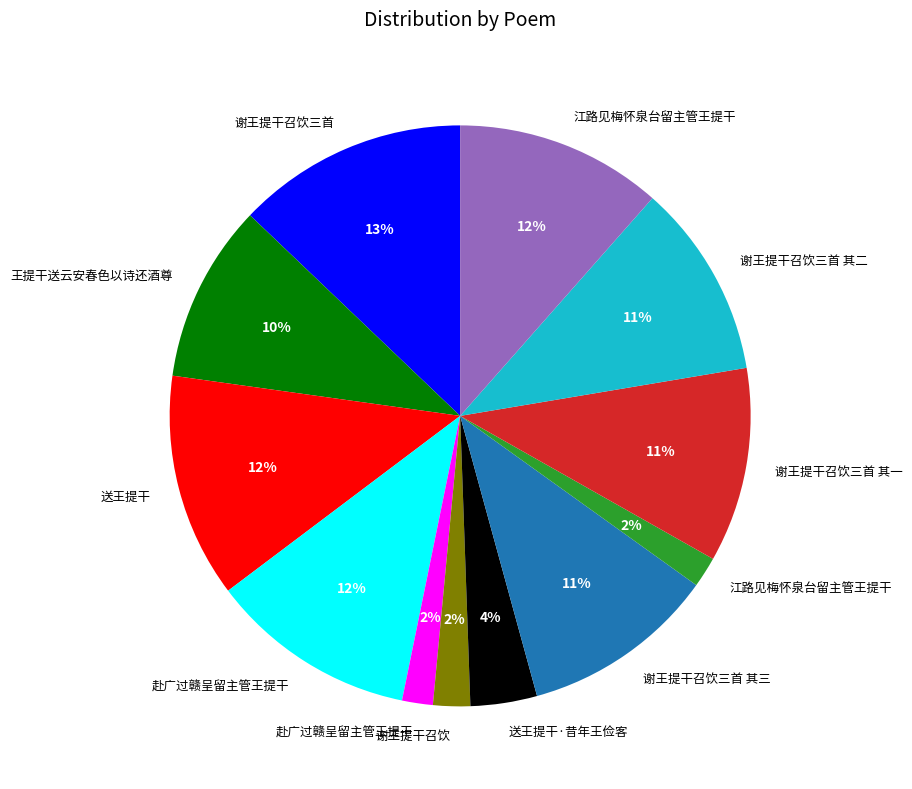

Is there a majority slice in this chart?

No